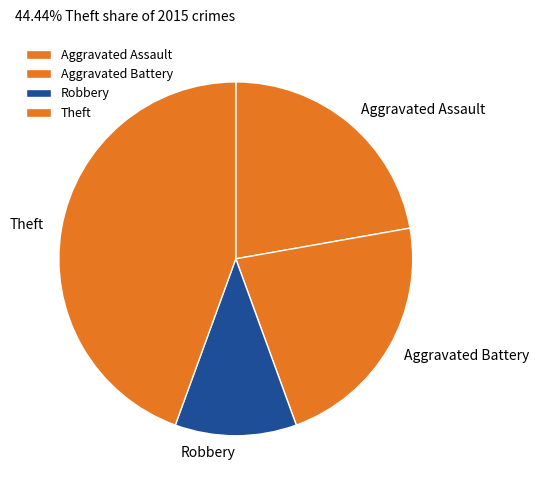

The Robbery slice represents 3% of the pie. True or false?

False